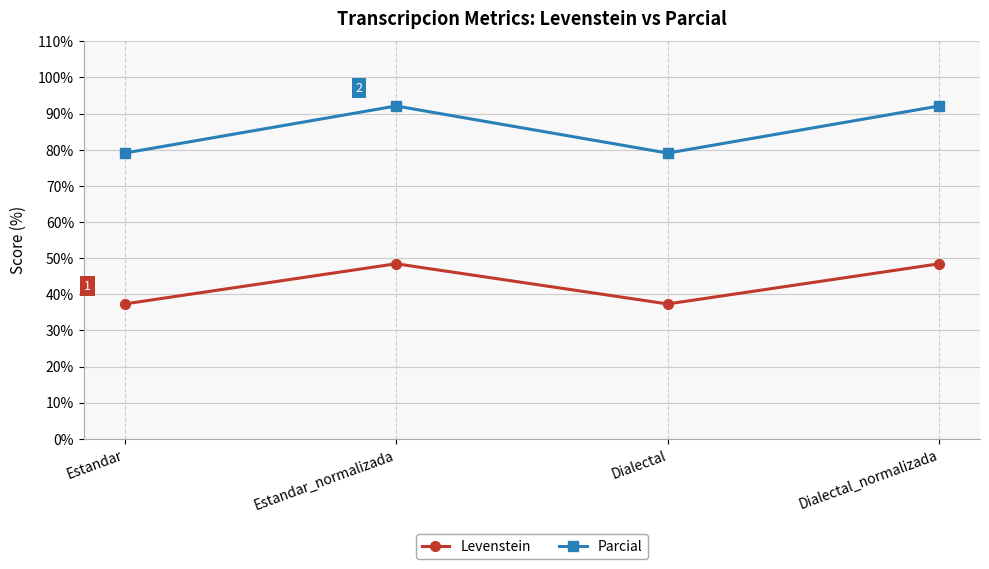

What is the maximum value for Parcial?

92.1